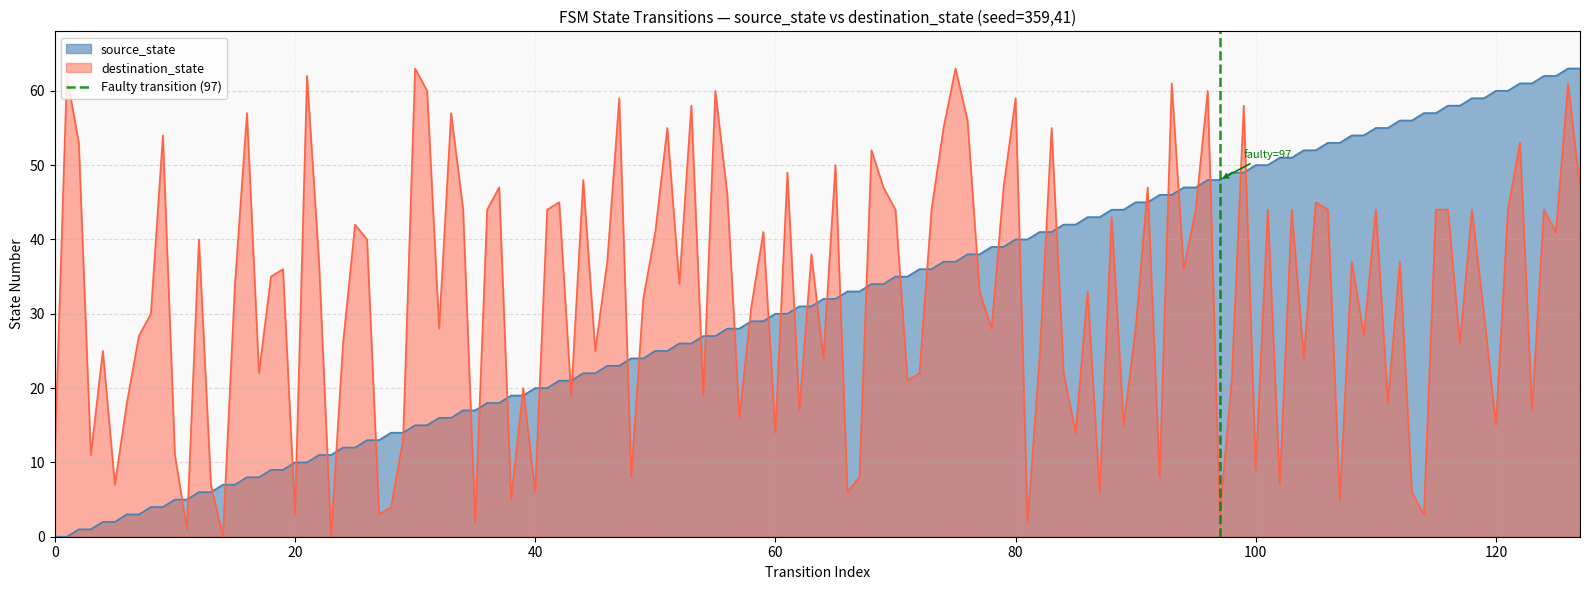

Is it true that source_state equals 61 at 80?

False